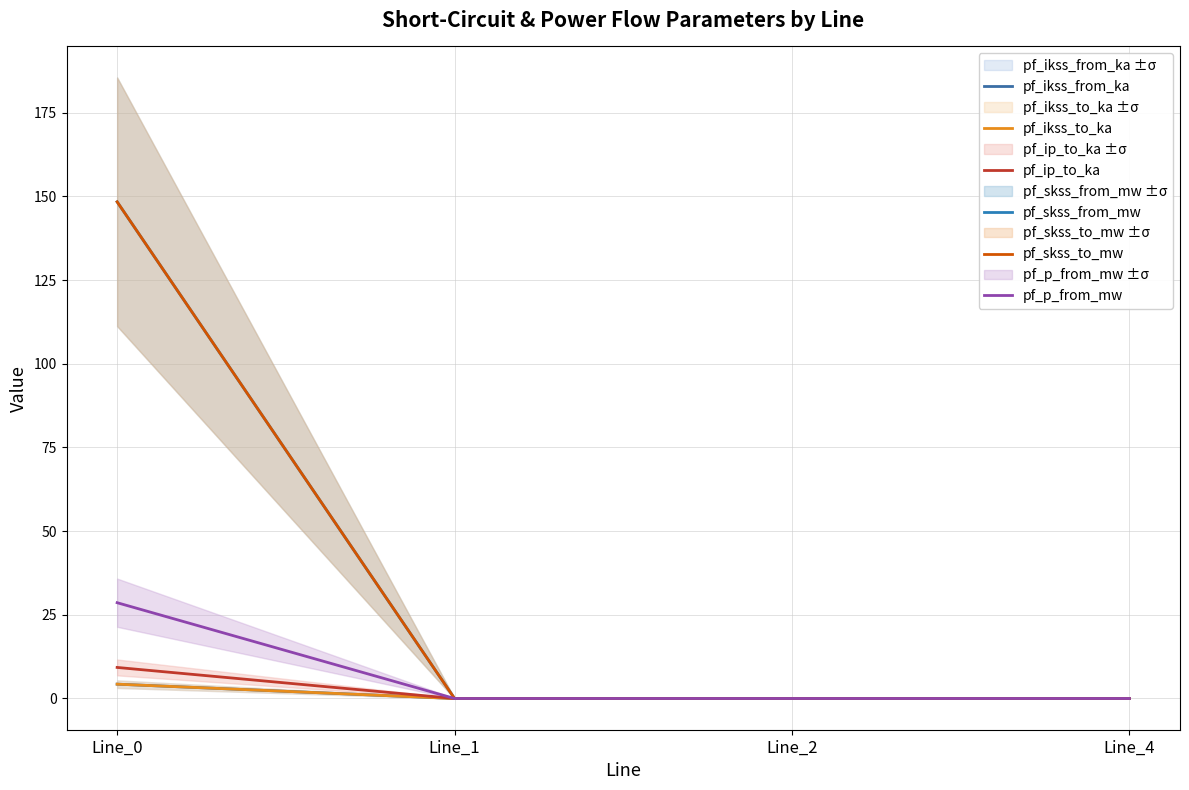

At which label is pf_ikss_to_ka closest to 2?

Line_1